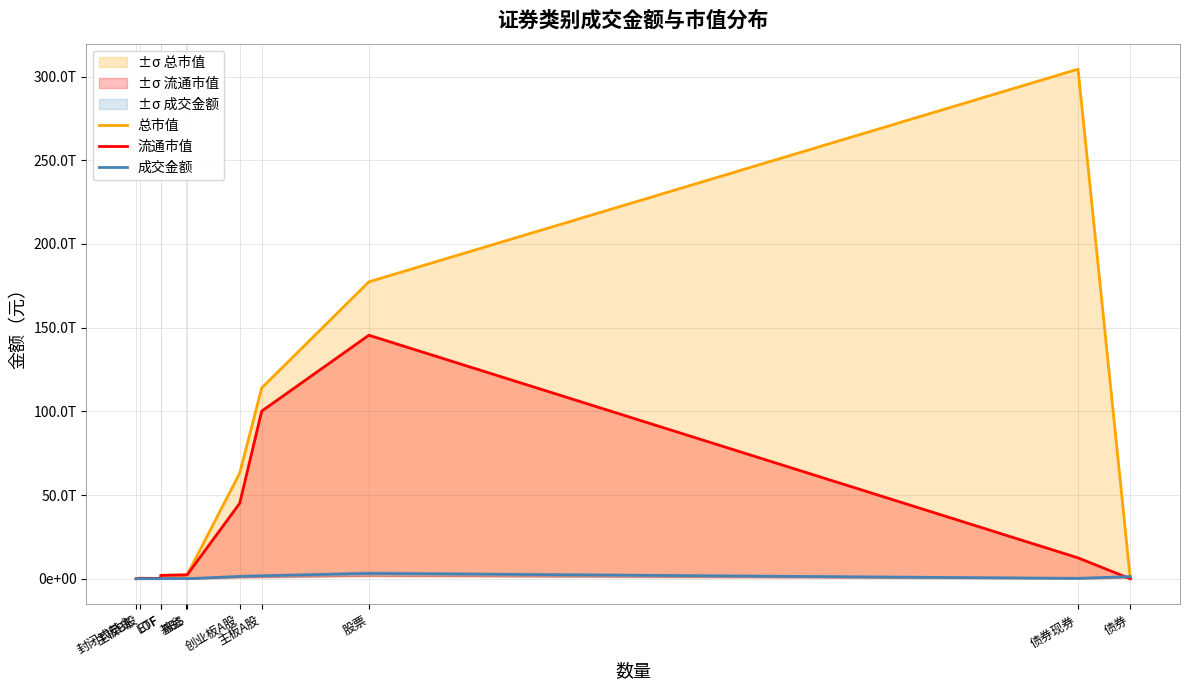

What value does the 成交金额 series have at 创业板A股?

1409125237444.5